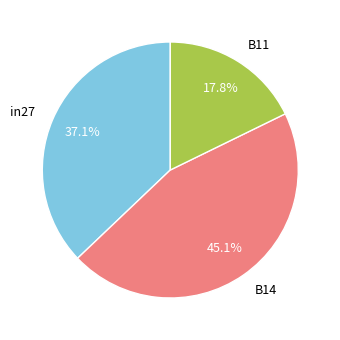

The B11 slice represents 11% of the pie. True or false?

False